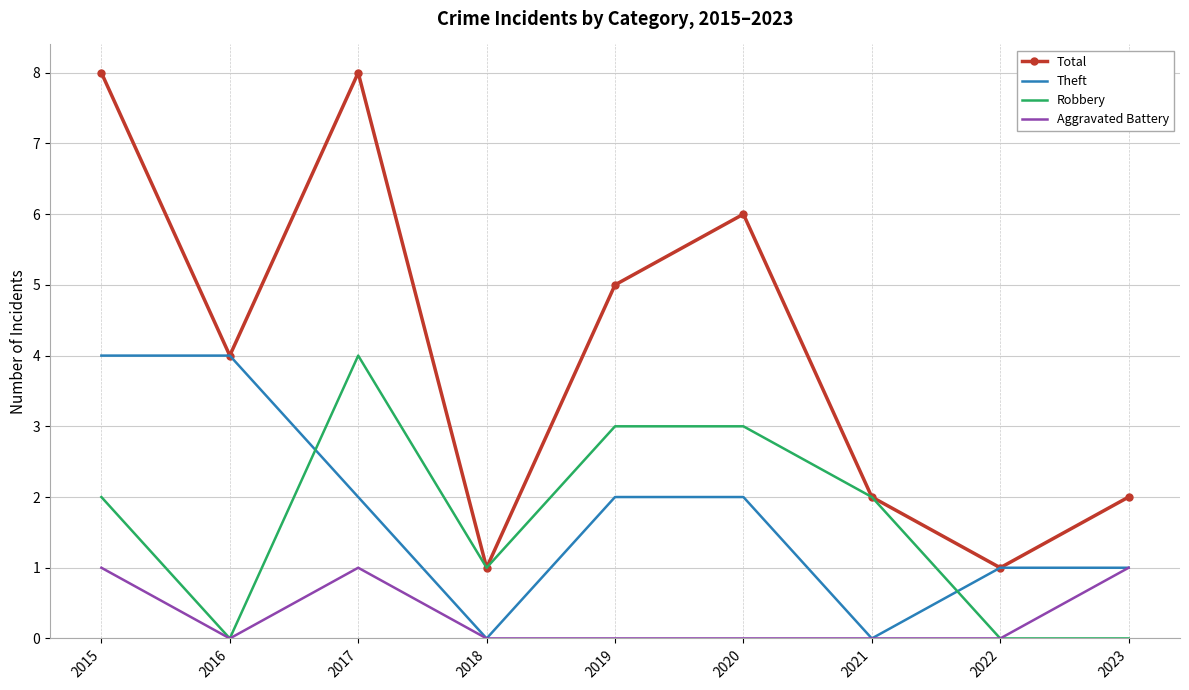

How many distinct data groups are displayed?

4